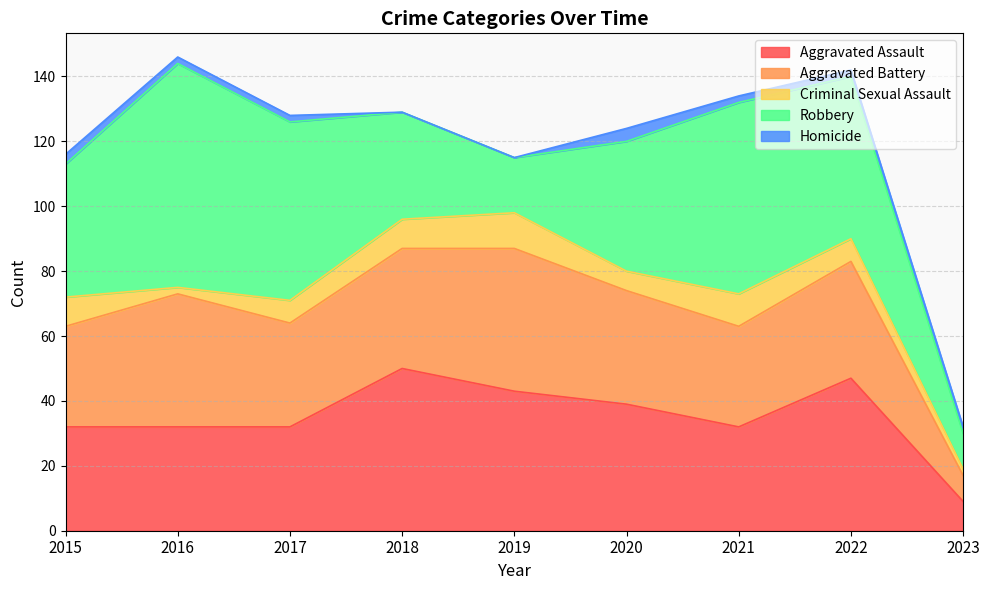

Is it true that Aggravated Battery equals 31 at 2021?

True